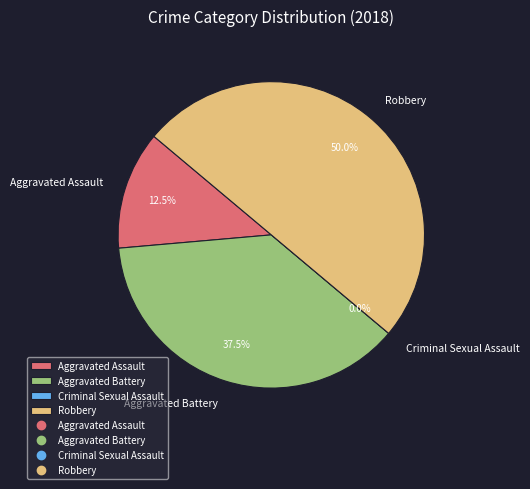

True or false: Robbery accounts for 50% of the total.

True